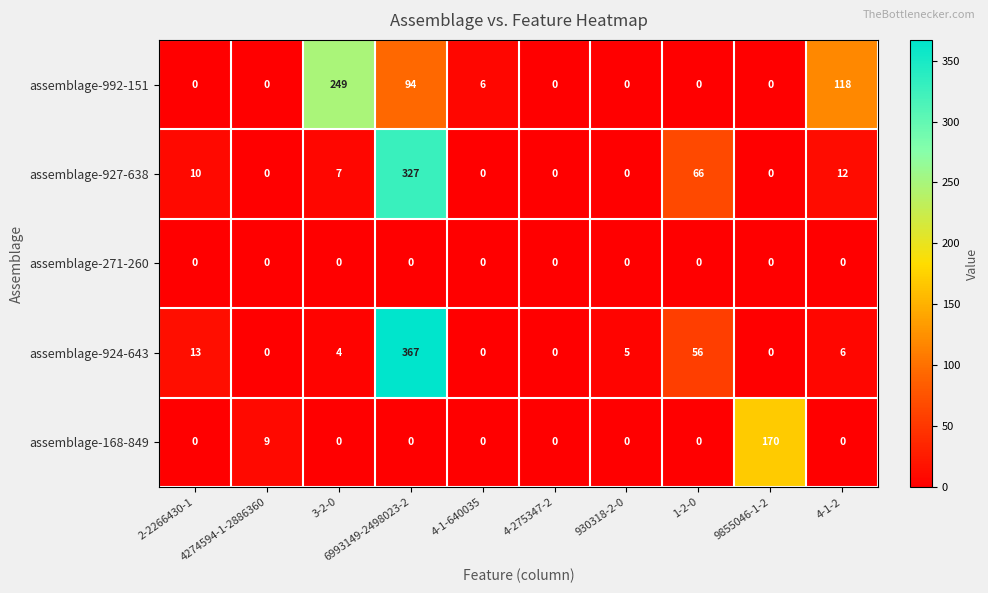

Where is assemblage-924-643 nearest to the value 183?

1-2-0